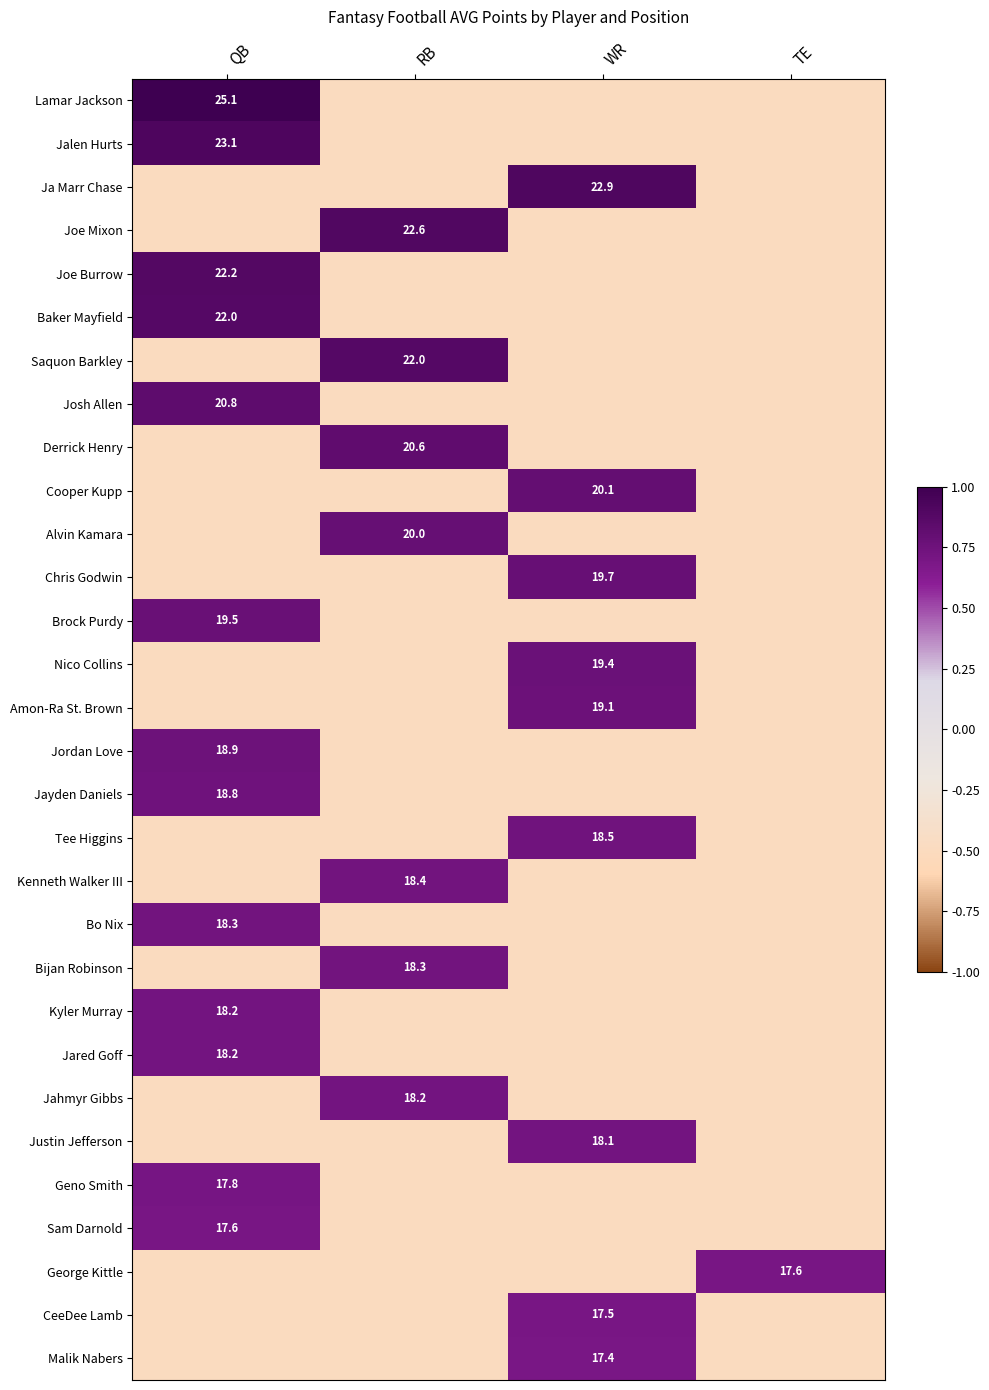

Is it true that George Kittle equals 30.8 at TE?

False